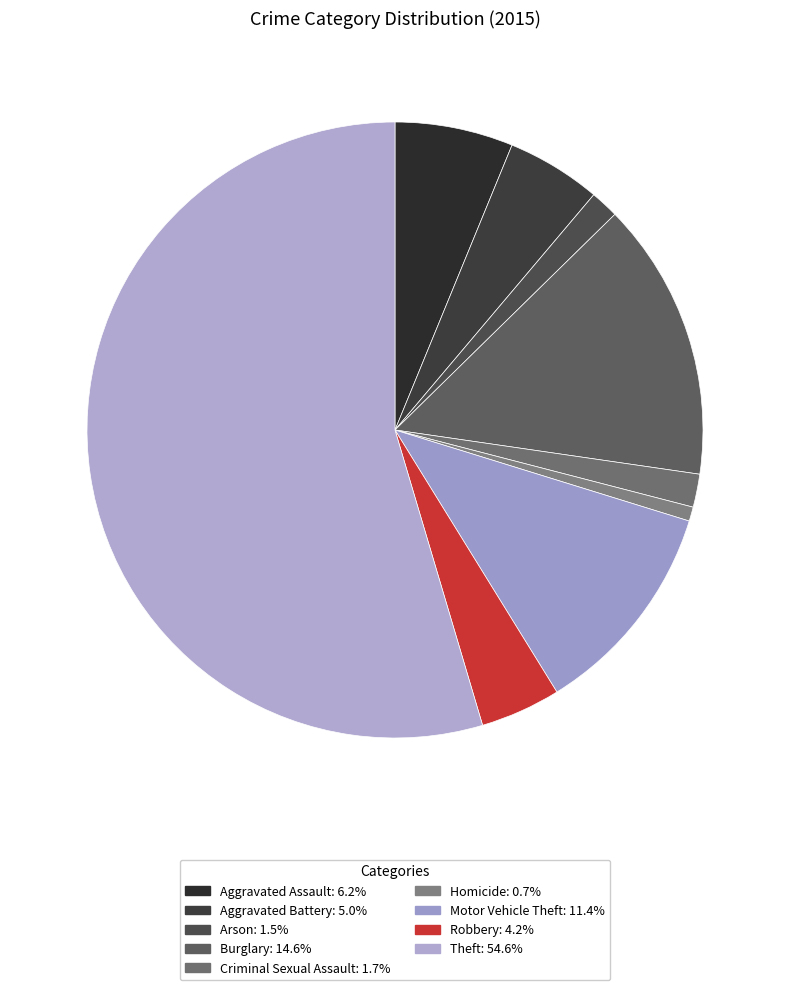

Rank the categories by value from highest to lowest.

Theft, Burglary, Motor Vehicle Theft, Aggravated Assault, Aggravated Battery, Robbery, Criminal Sexual Assault, Arson, Homicide